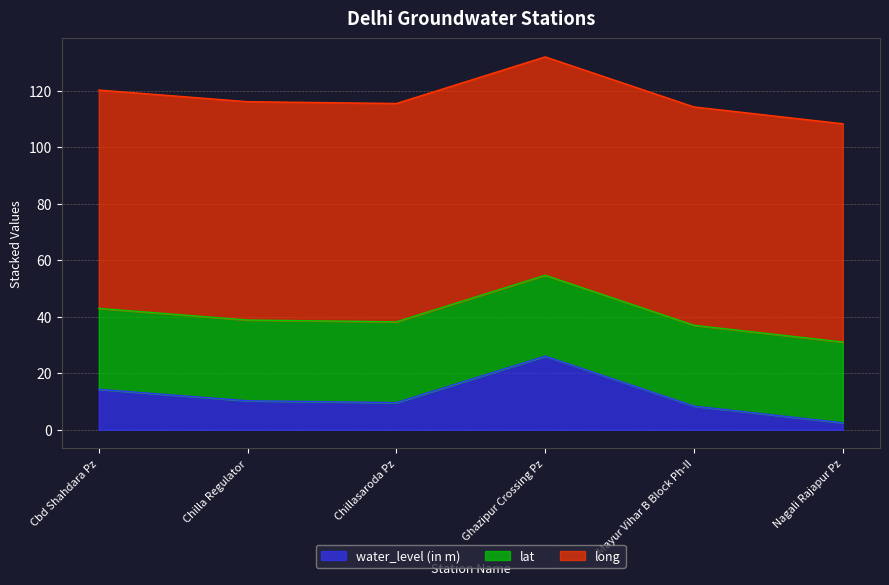

Which series has the largest total across all categories?

long